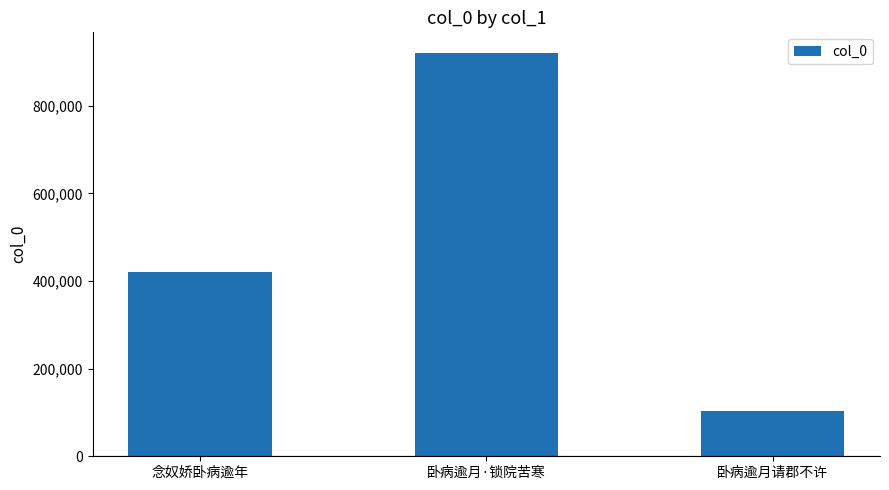

Read the value at 念奴娇卧病逾年.

419580